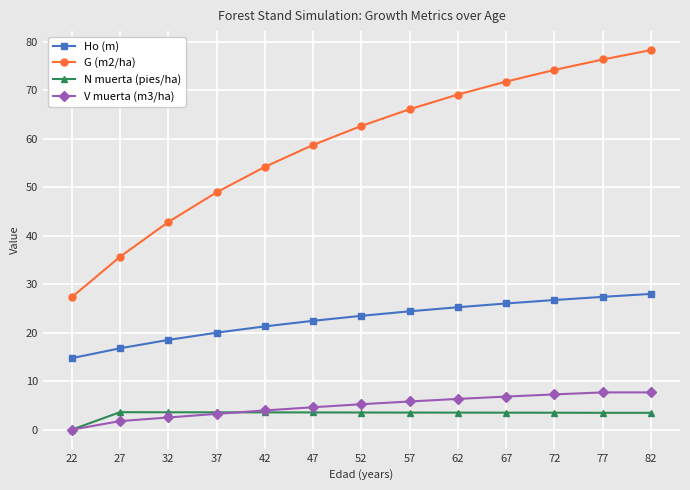

True or false: N muerta (pies/ha) and Ho (m) cross at least once.

False